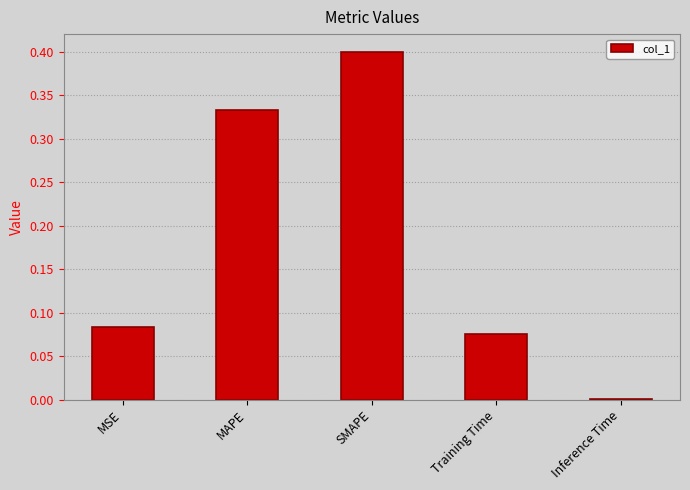

Which category has the highest value across all series?

SMAPE